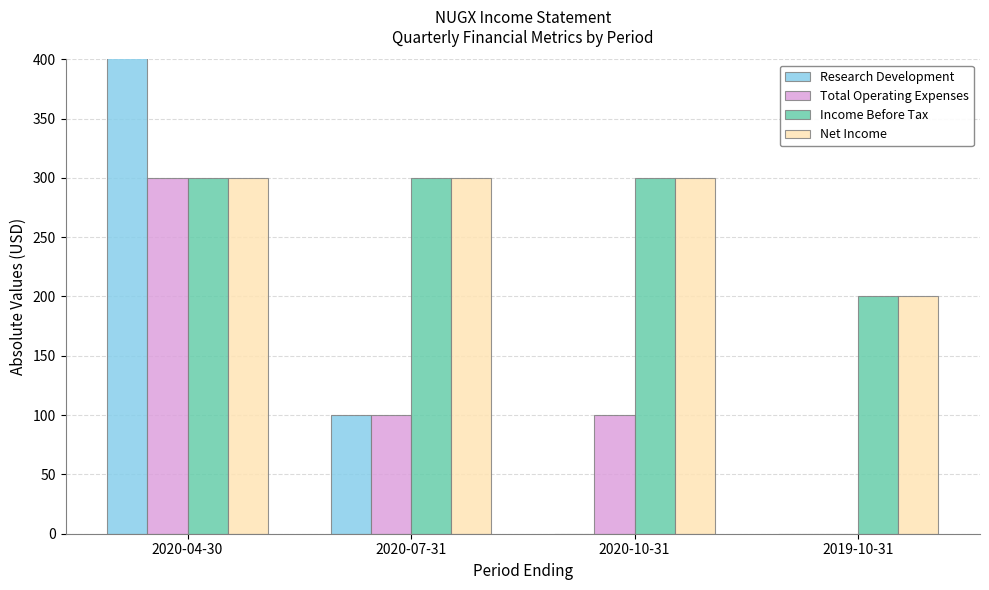

Reading left to right, transcribe all the data shown in this chart.

Research Development: 2020-04-30=500	2020-07-31=100	2020-10-31=0	2019-10-31=0
Total Operating Expenses: 2020-04-30=300	2020-07-31=100	2020-10-31=100	2019-10-31=0
Income Before Tax: 2020-04-30=300	2020-07-31=300	2020-10-31=300	2019-10-31=200
Net Income: 2020-04-30=300	2020-07-31=300	2020-10-31=300	2019-10-31=200